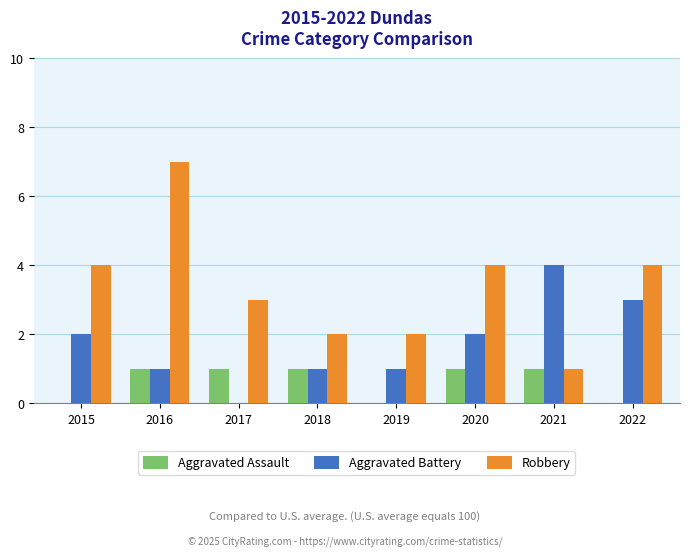

Which category has the highest value across all series?

2016